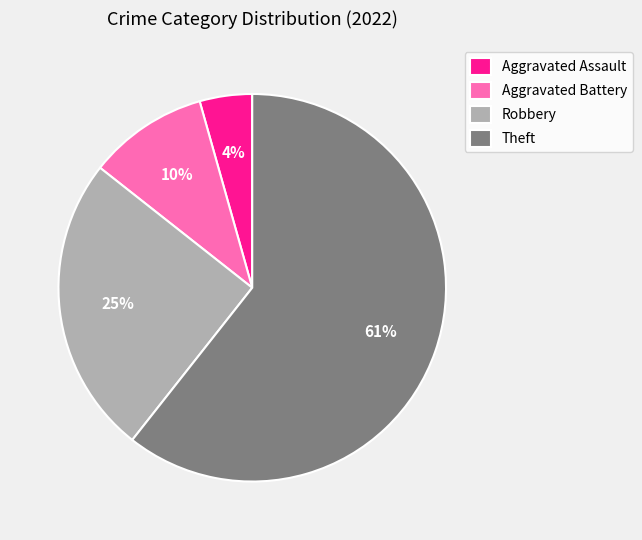

Is the sum of Robbery and Aggravated Battery greater than half?

No